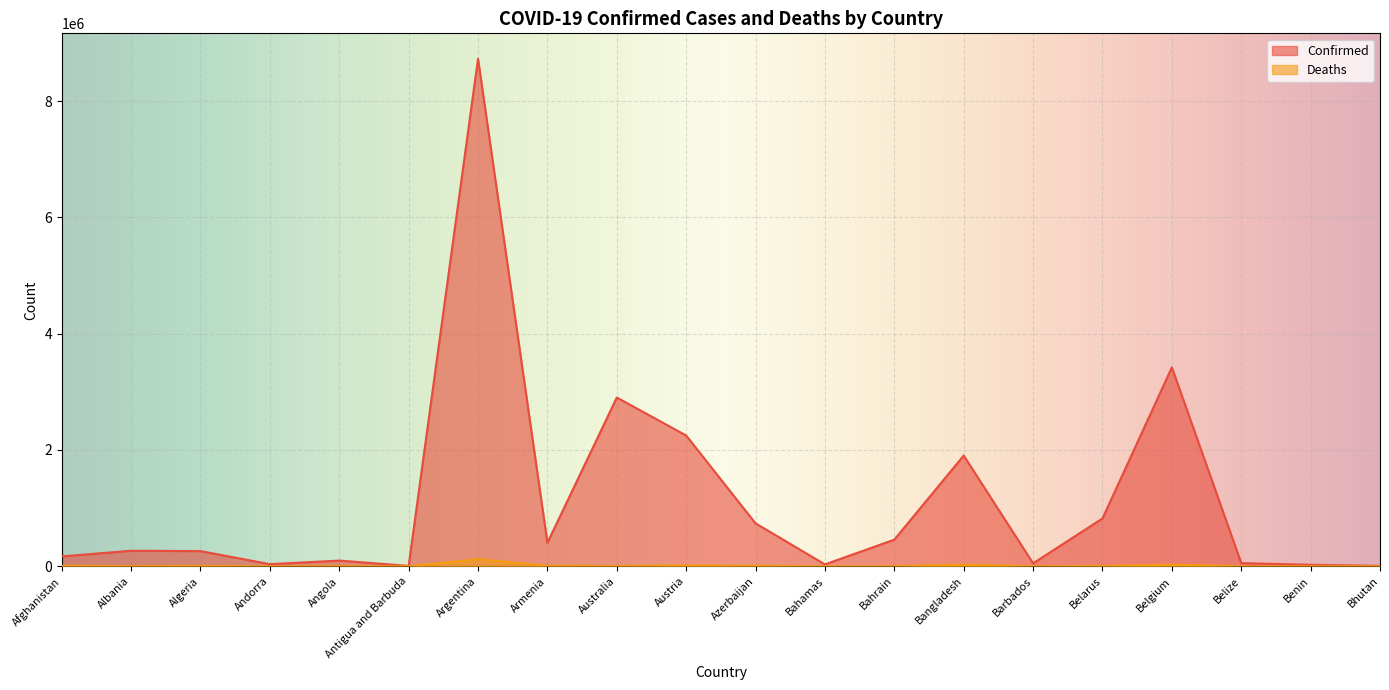

What is the difference between the maximum and minimum values in the Deaths series?

123982